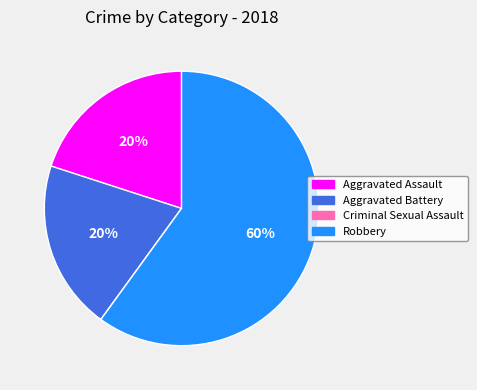

Which slice is the largest?

Robbery